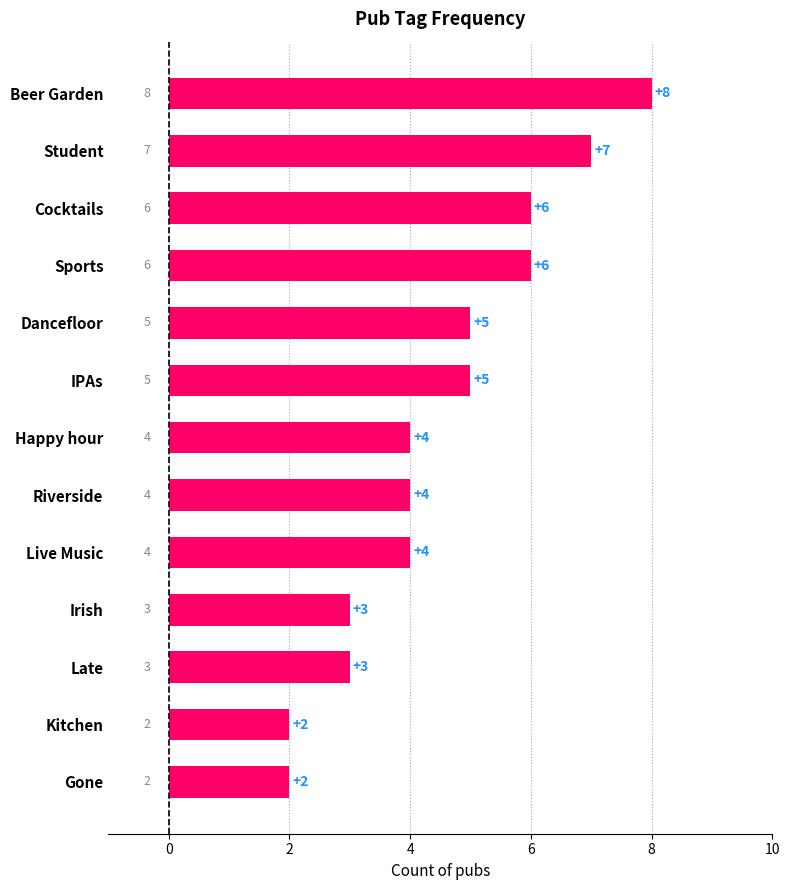

How many values are below 4?

4